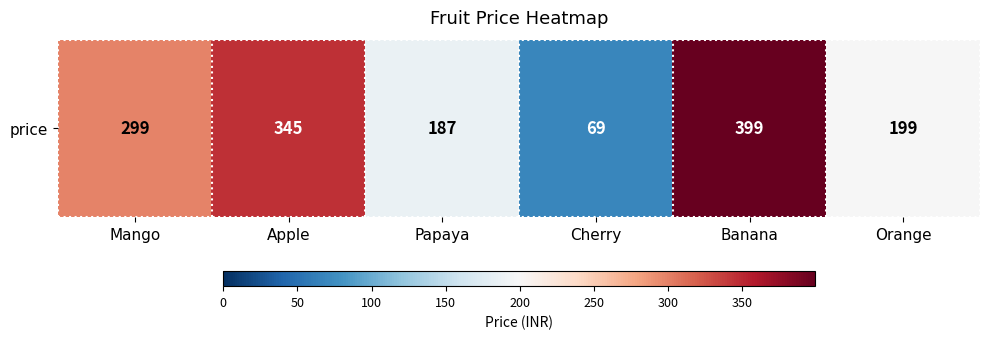

Between Cherry and Orange, which is larger?

Orange